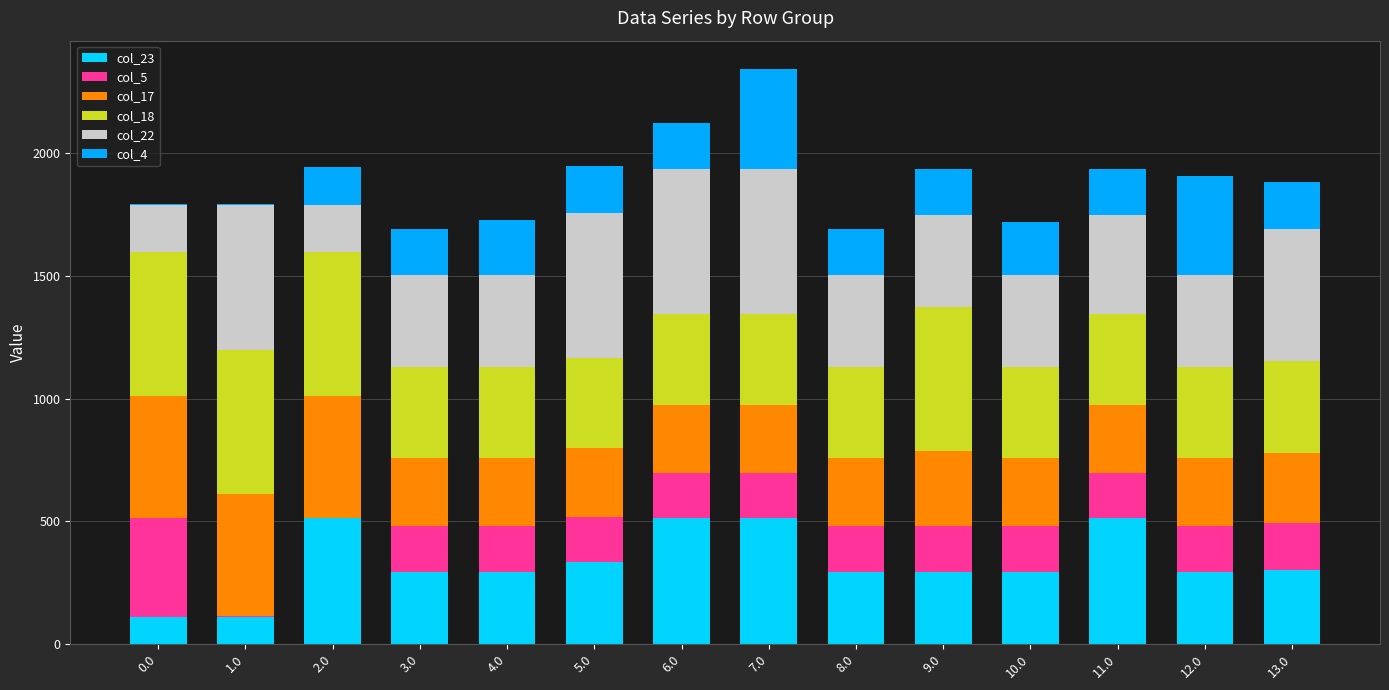

What is the total value across all series at 5.0?

1946.9